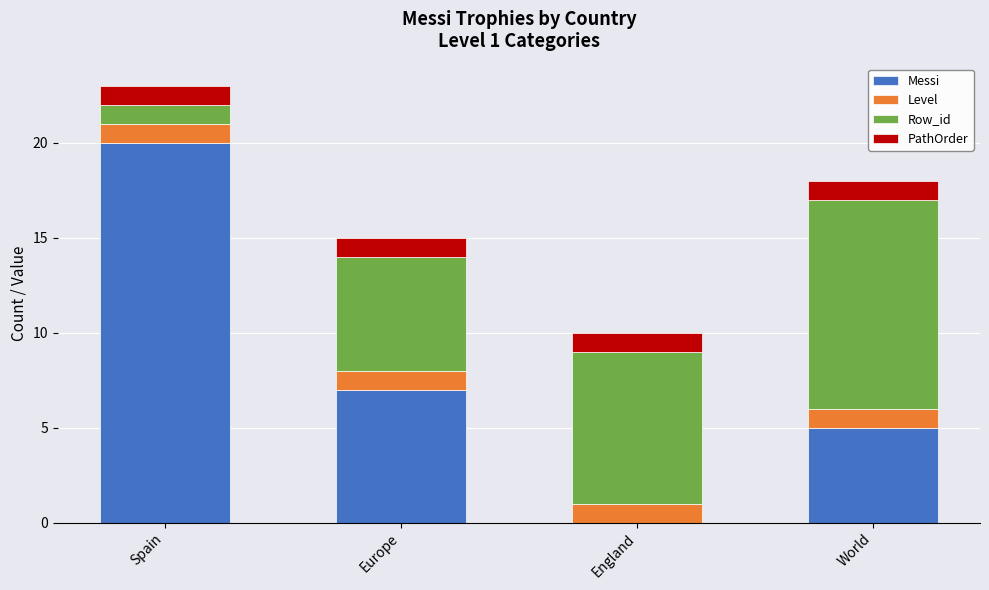

What is the total value across all series at England?

10